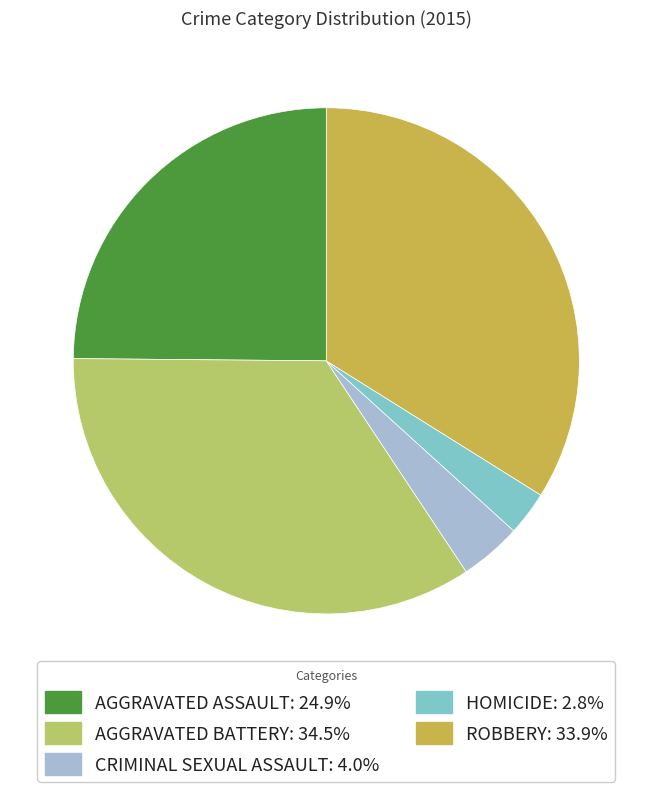

Is there any slice that represents more than half of the pie?

No